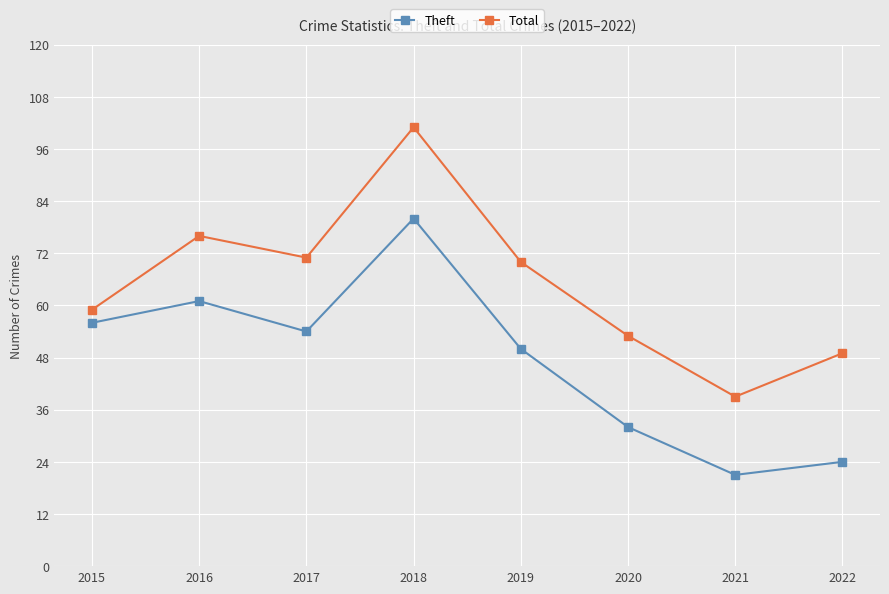

Which series changed the most between 2016 and 2017?

Theft